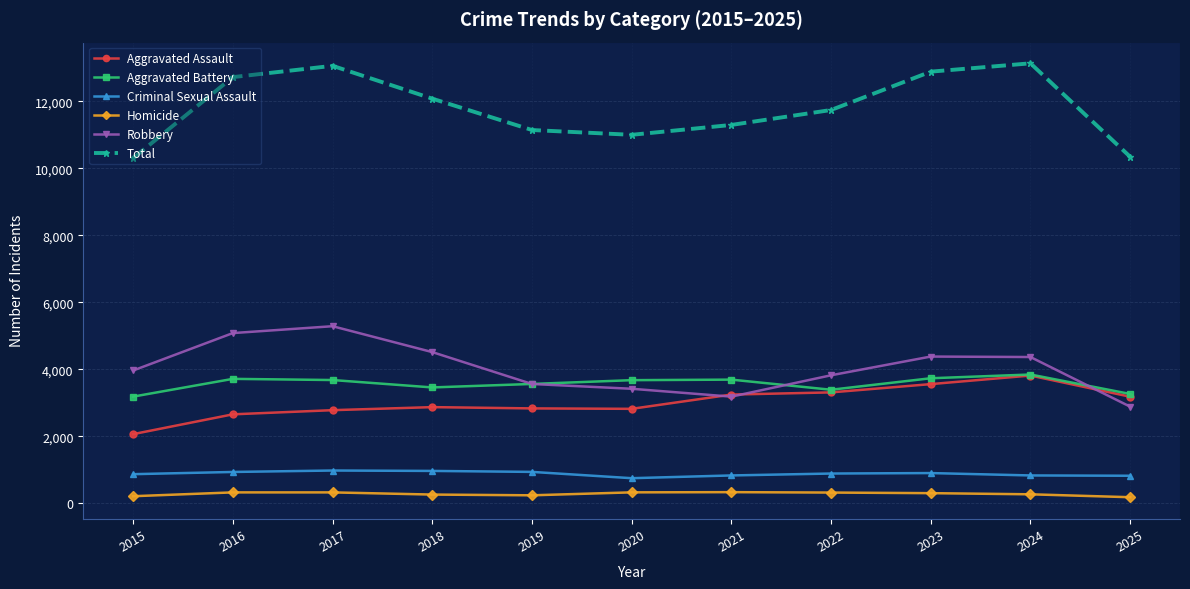

True or false: Criminal Sexual Assault and Total intersect in this chart.

False